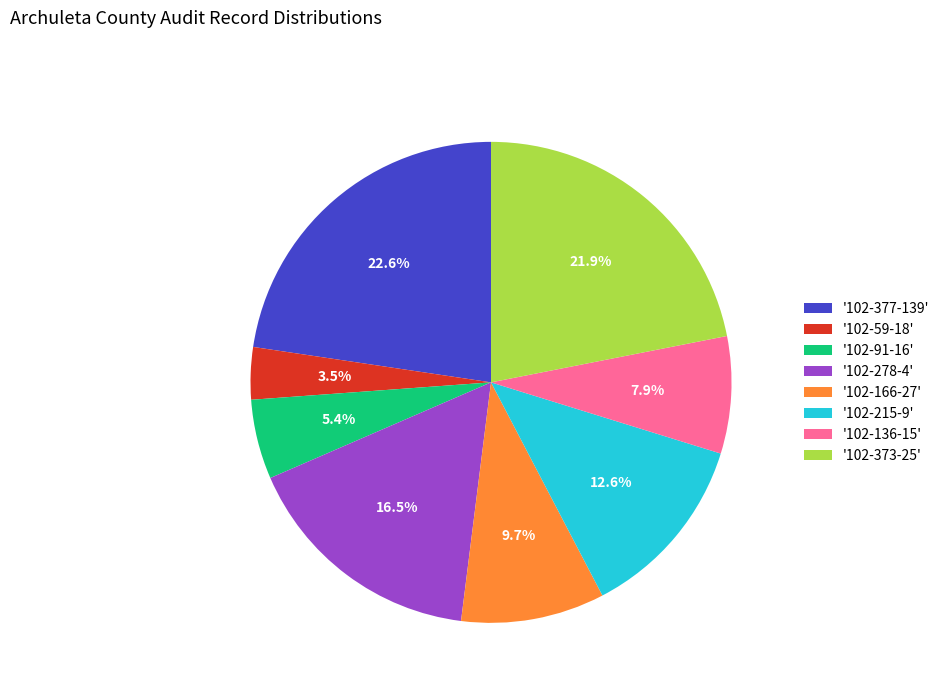

Approximately how many times larger is the value at '102-278-4' compared to '102-377-139'?

0.7